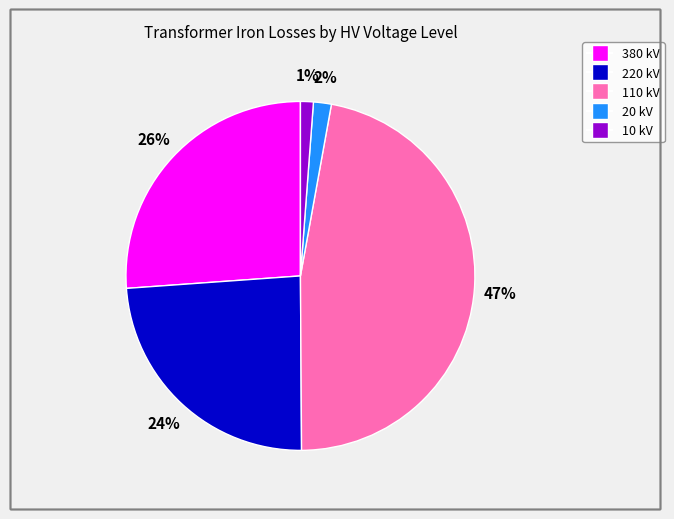

Is there a majority slice in this chart?

No